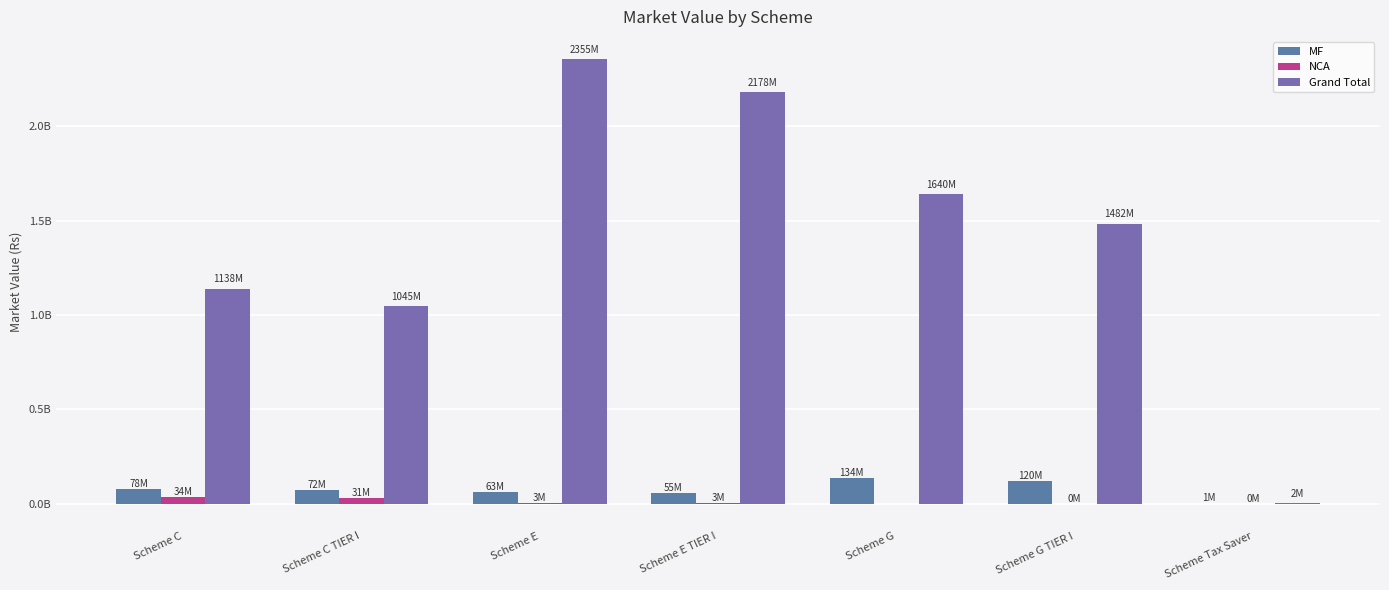

At which label does MF reach its peak?

Scheme G